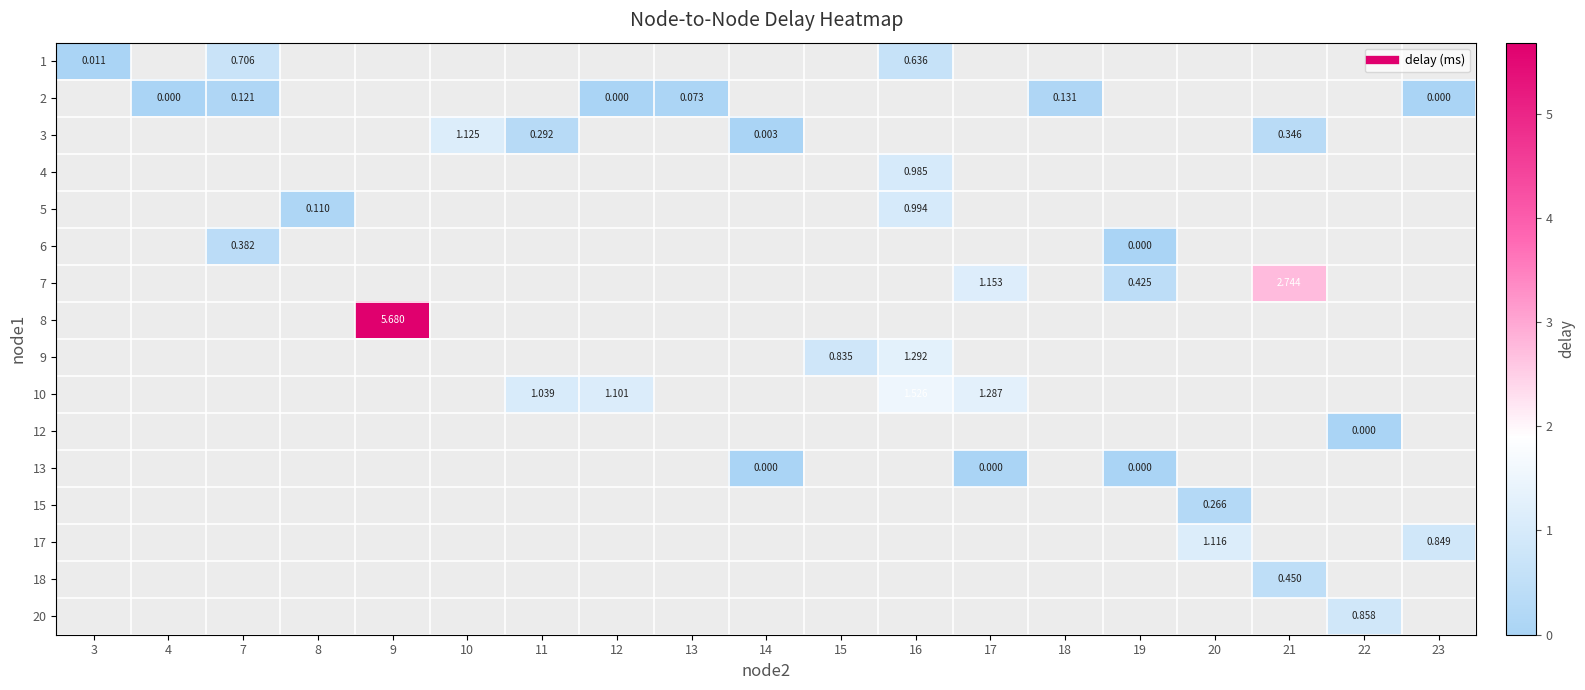

How many data points does each series have?

19